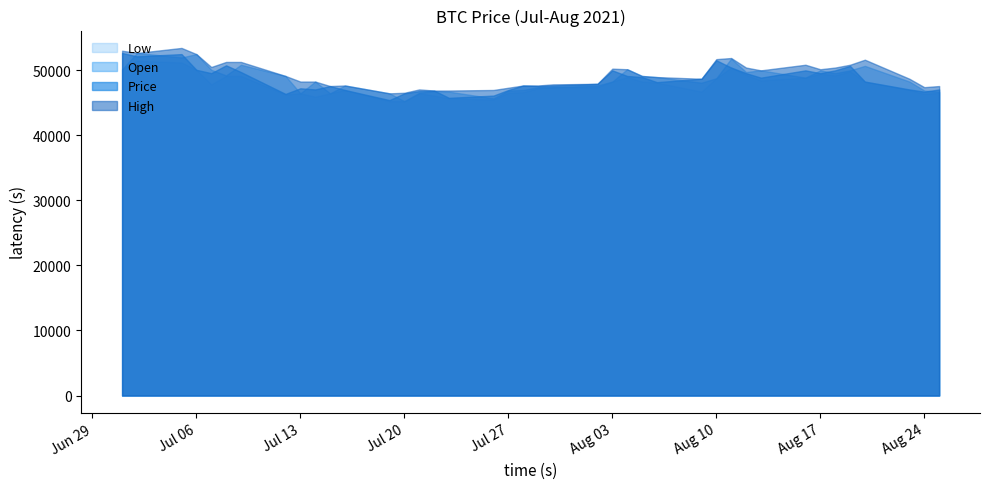

What is the label of the 37th point from the left?

2021-08-20